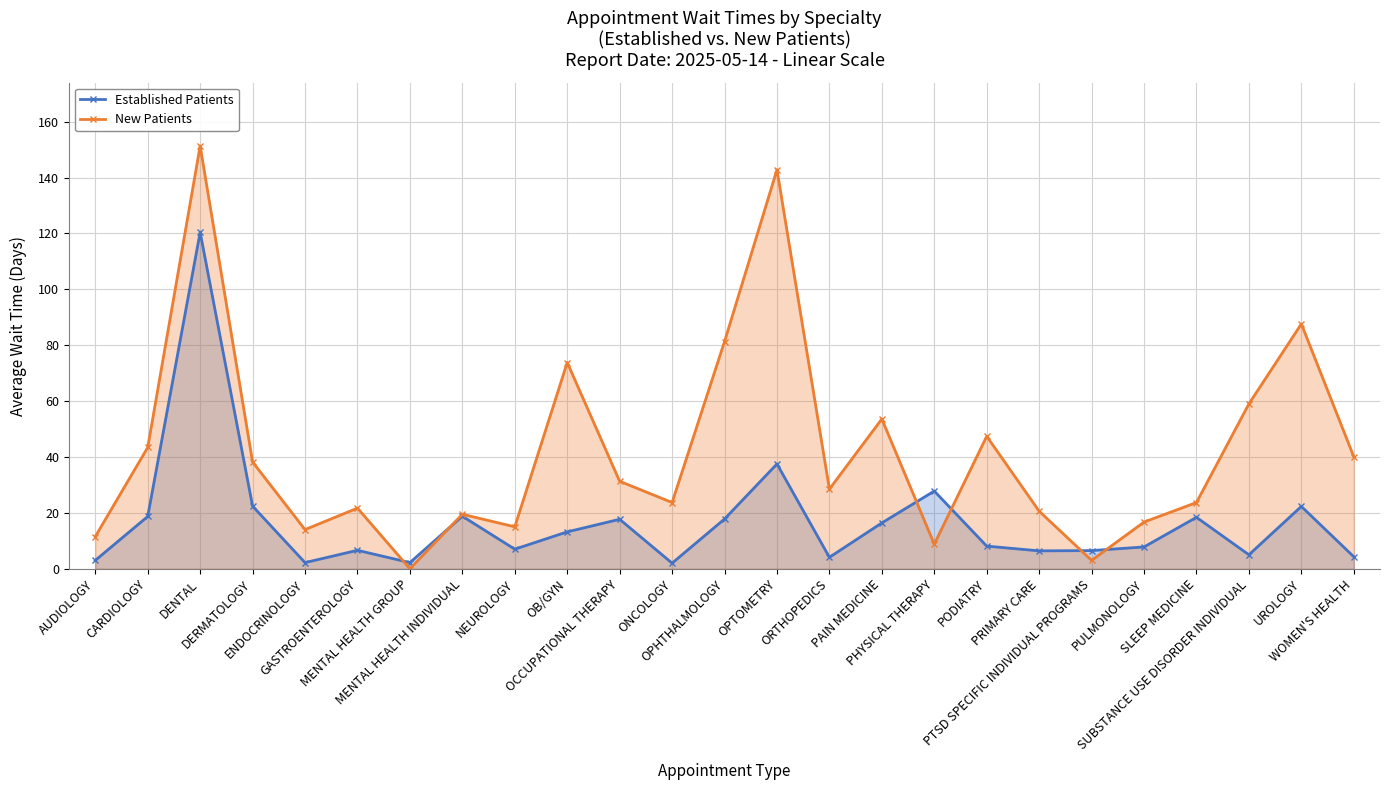

What is the label of the 7th point from the right?

PRIMARY CARE